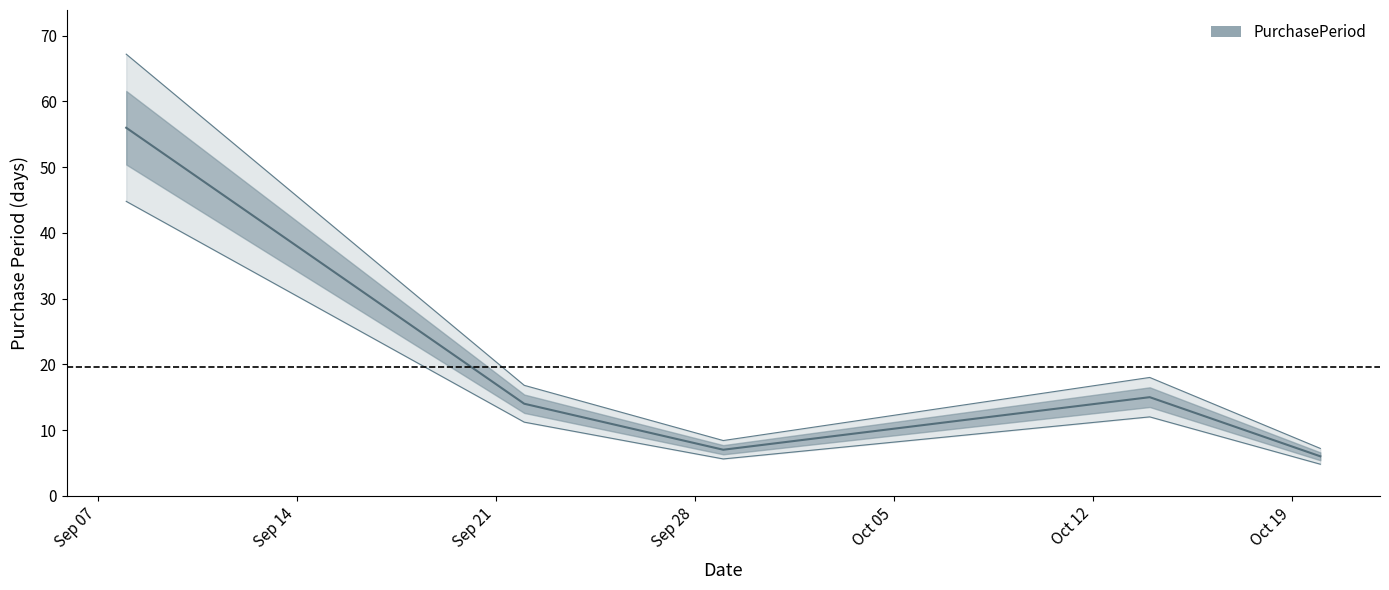

Where is the data nearest to the value 31?

2015-10-14